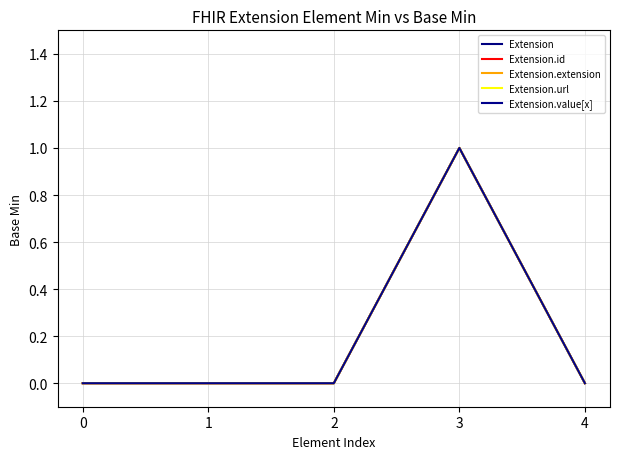

Does the chart have visible grid lines?

Yes